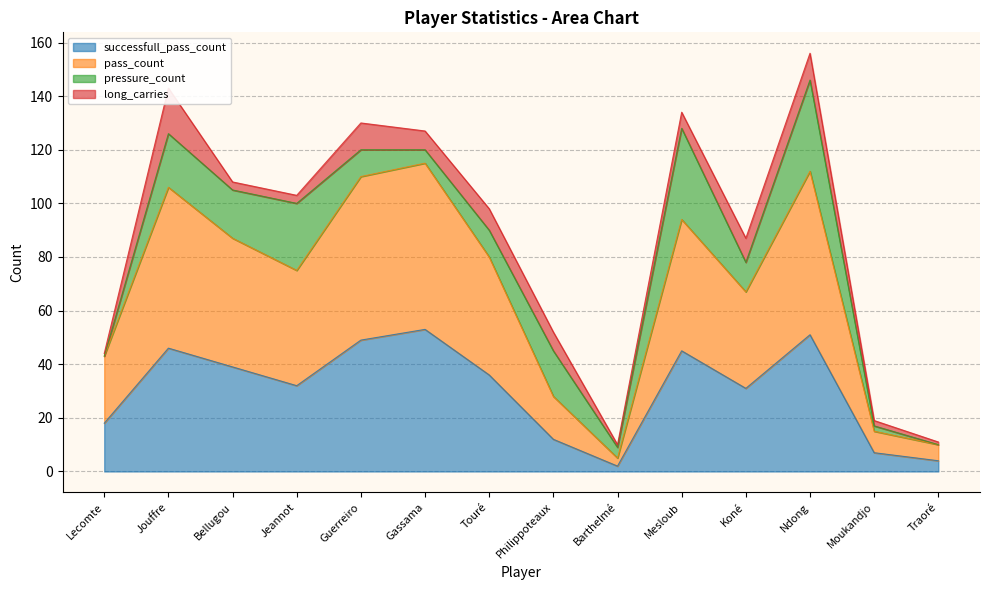

True or false: pass_count and successfull_pass_count cross at least once.

False